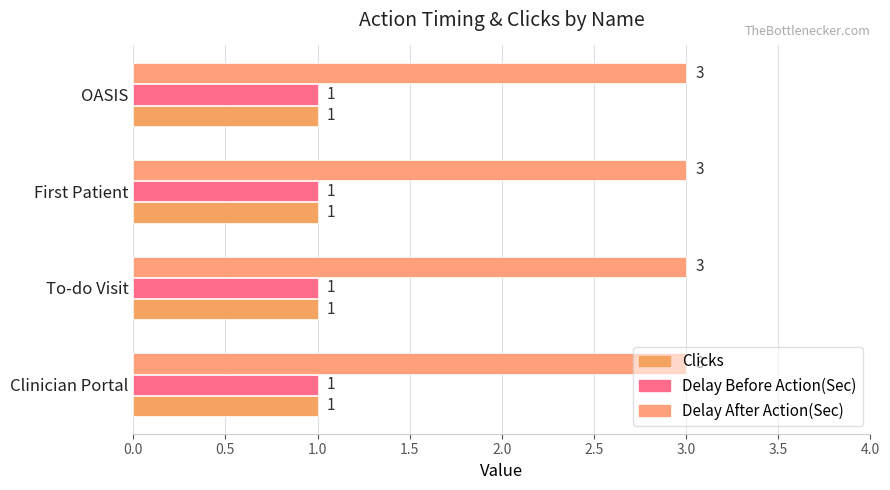

What is the minimum value shown in the chart?

1